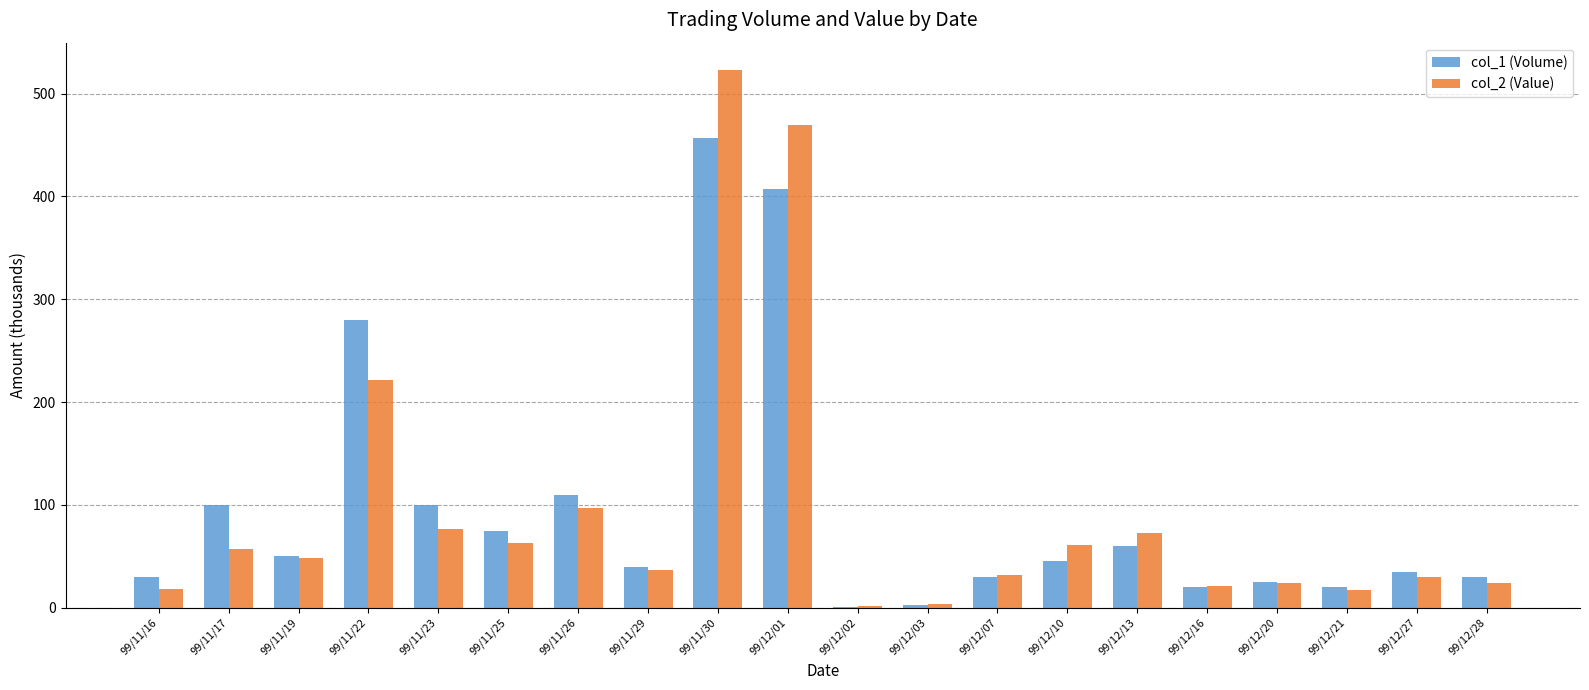

How many data points does each series have?

20